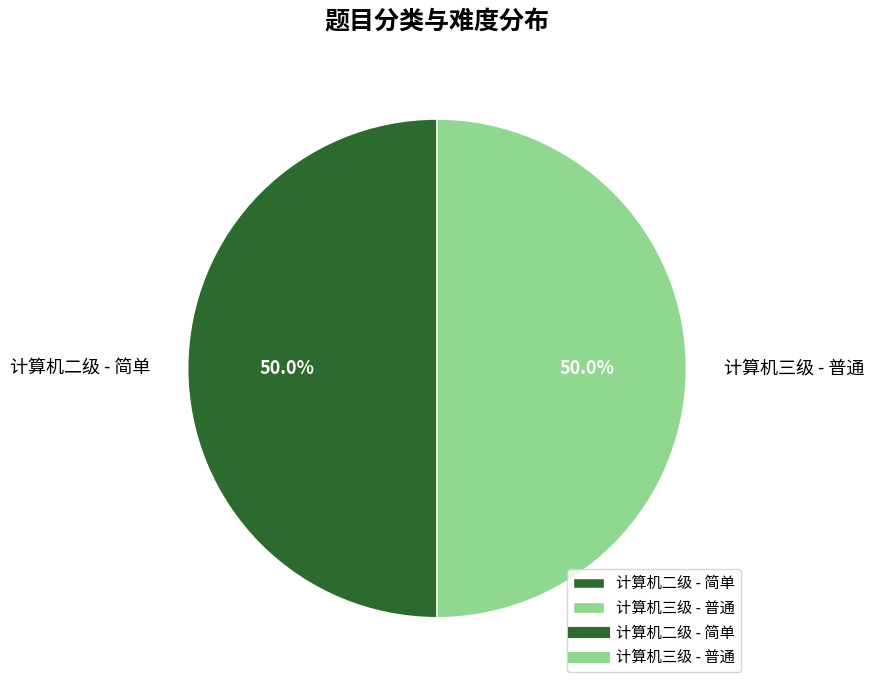

To the nearest percent, what is the average slice percentage?

50%